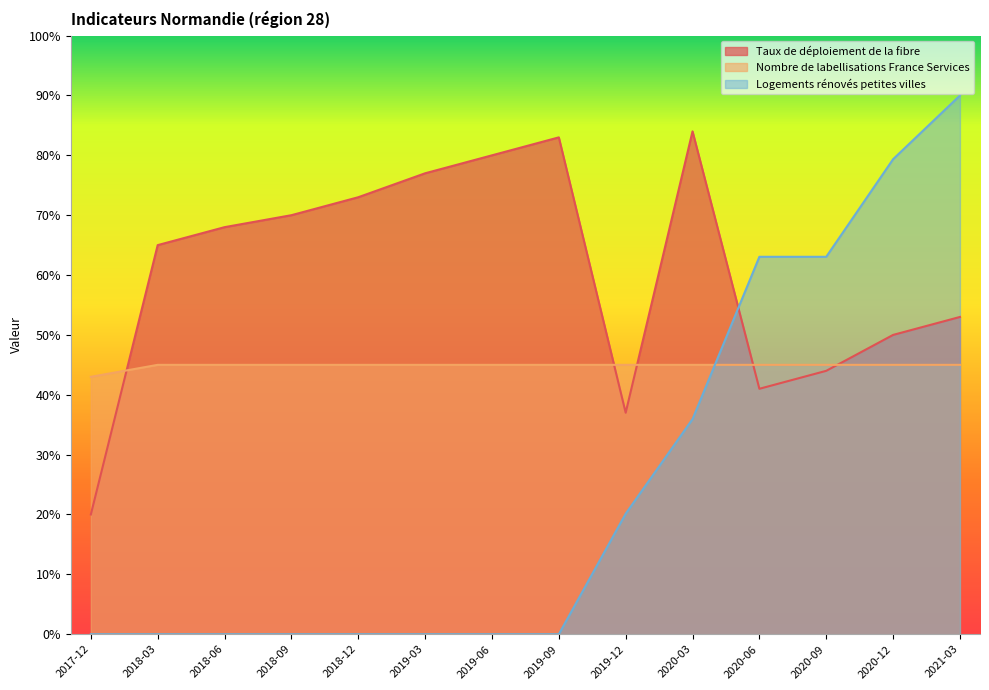

True or false: Nombre de labellisations France Services and Logements rénovés petites villes cross at least once.

True